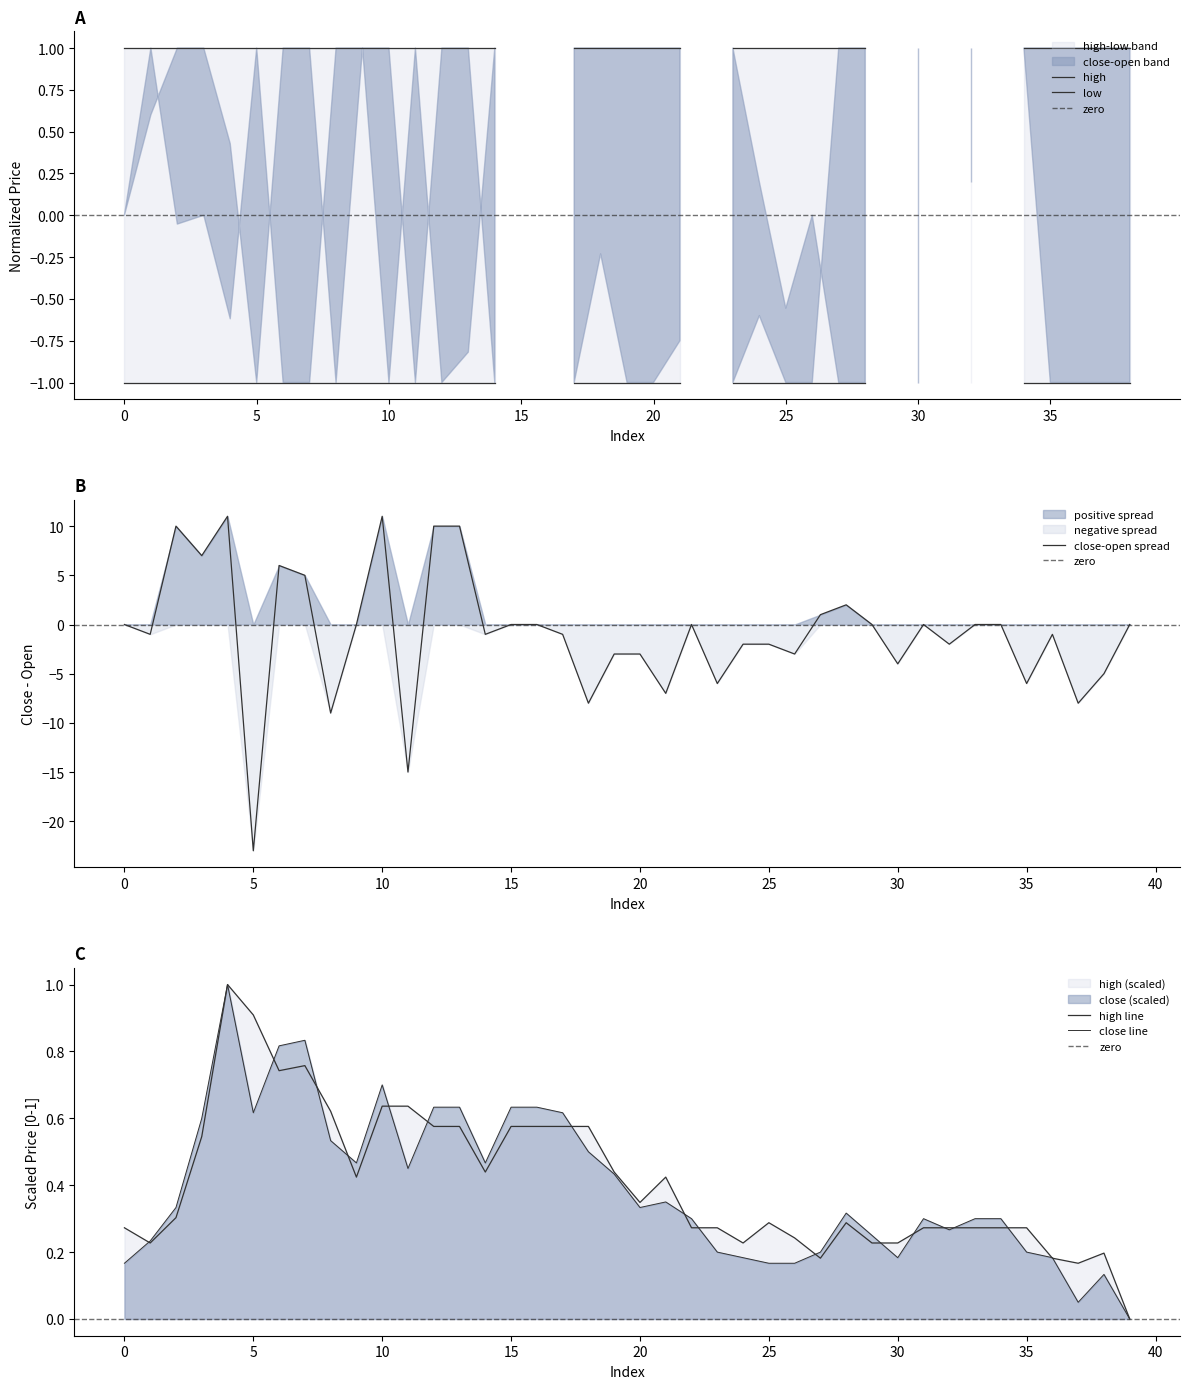

How many times do close and high cross each other?

17